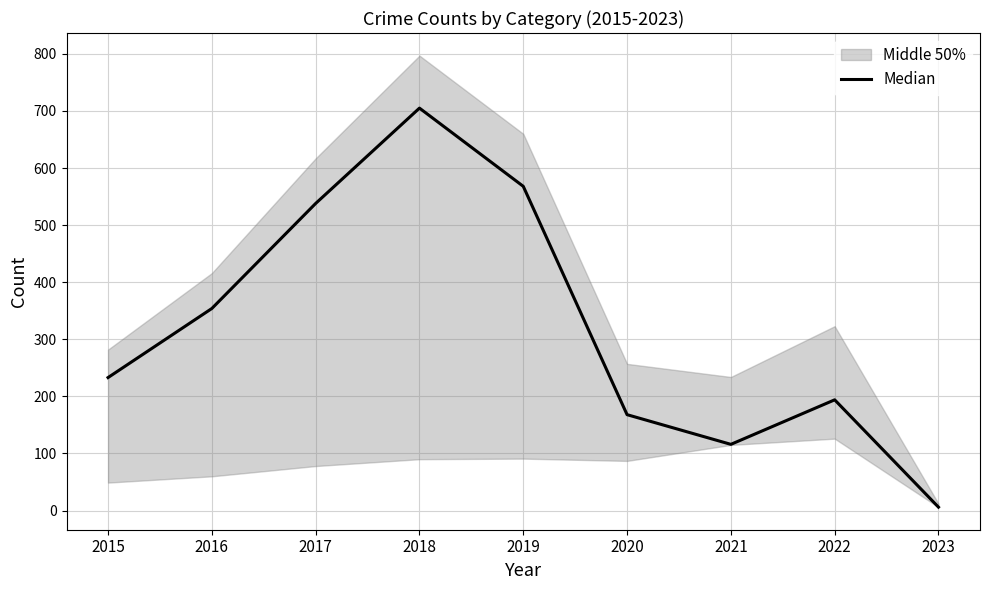

Which has a higher value, 2016 or 2022?

2016